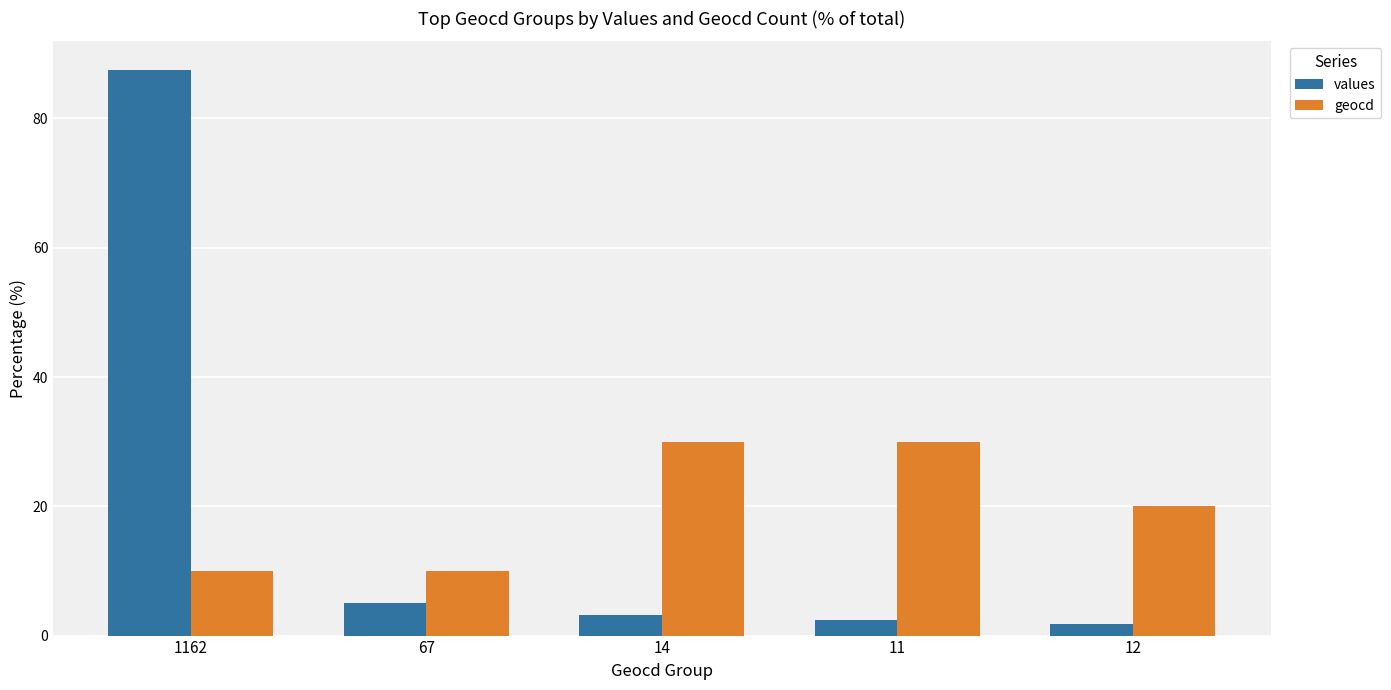

The geocd series shows 30.0 at 11. True or false?

True